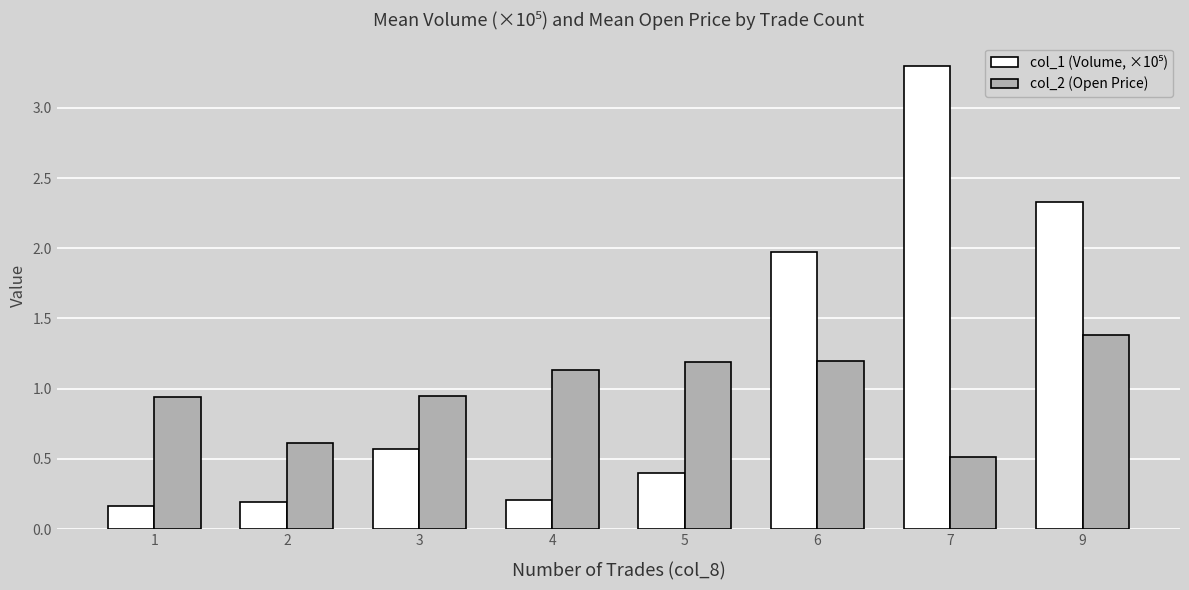

The value of col_2 (Open Price) at 3 is 1.5. True or false?

False